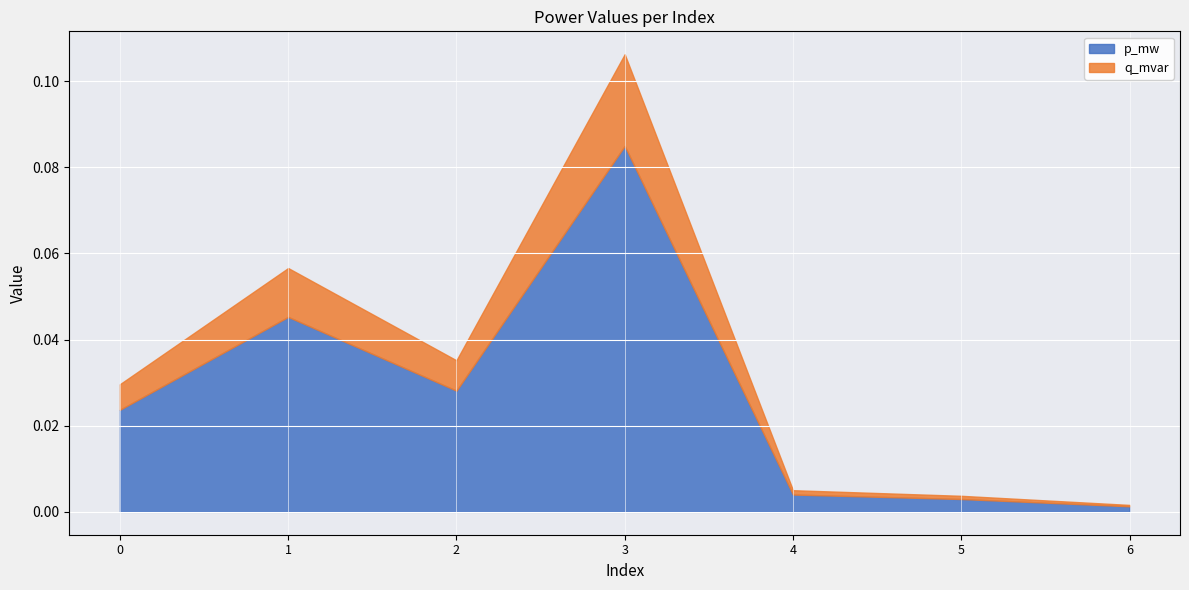

Reading left to right, transcribe all the data shown in this chart.

p_mw: 0.0	0.0	0.0	0.1	0.0	0.0	0.0
q_mvar: 0.0	0.0	0.0	0.0	0.0	0.0	0.0